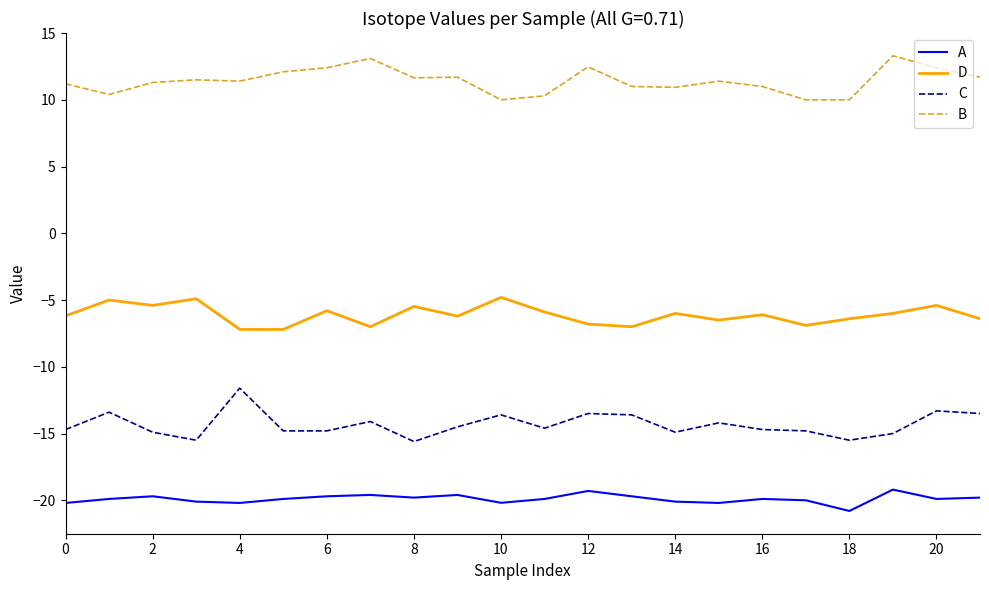

True or false: A and D intersect in this chart.

False